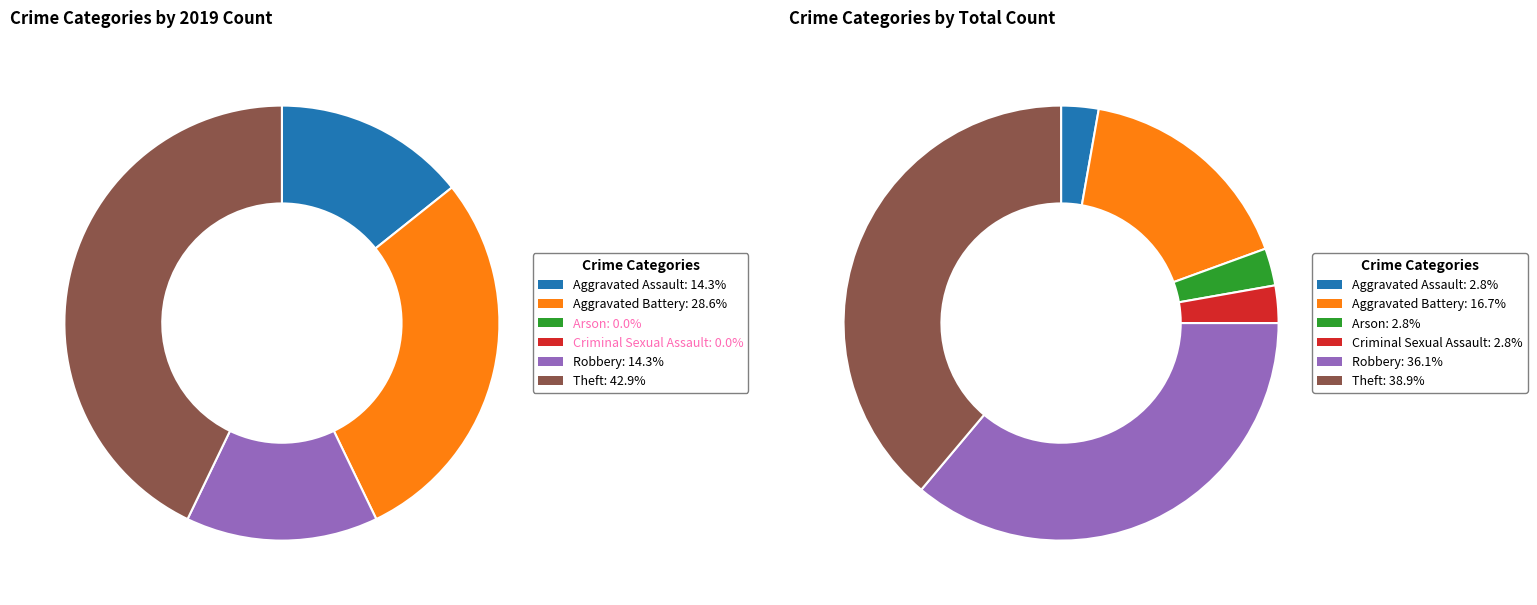

Which series has the widest spread of values?

values_total